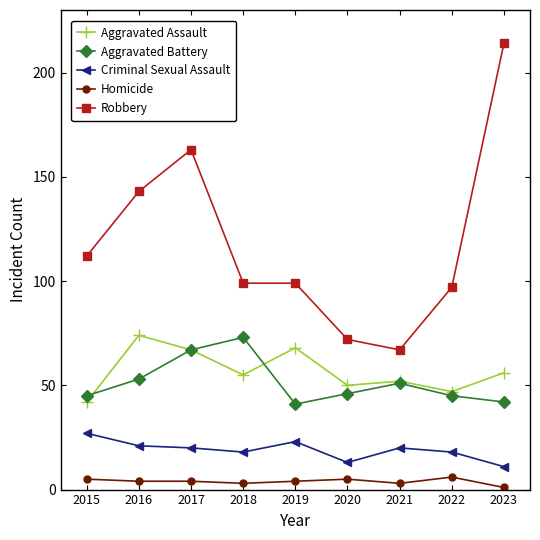

What is the average value of the Aggravated Battery series?

51